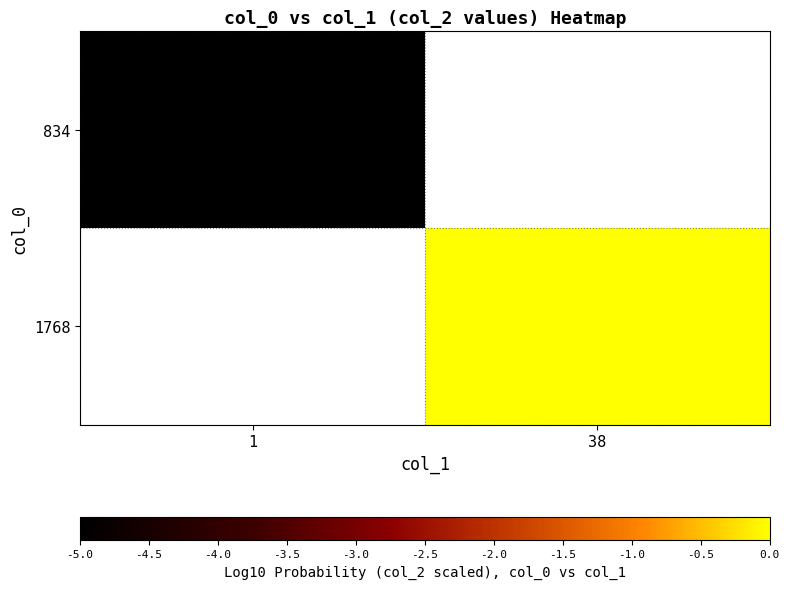

Where is 834 nearest to the value -5?

1